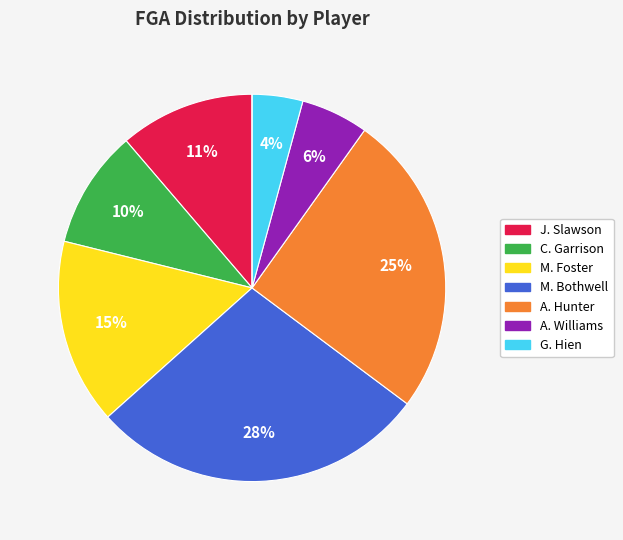

Does any single category account for the majority?

No